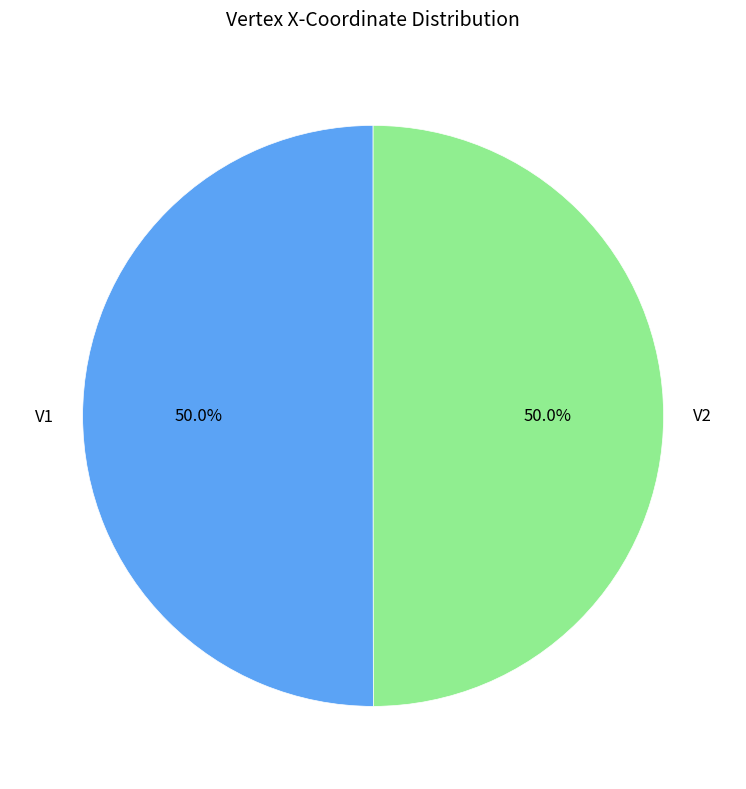

What is the ratio of the value at V1 to the value at V2?

1.0